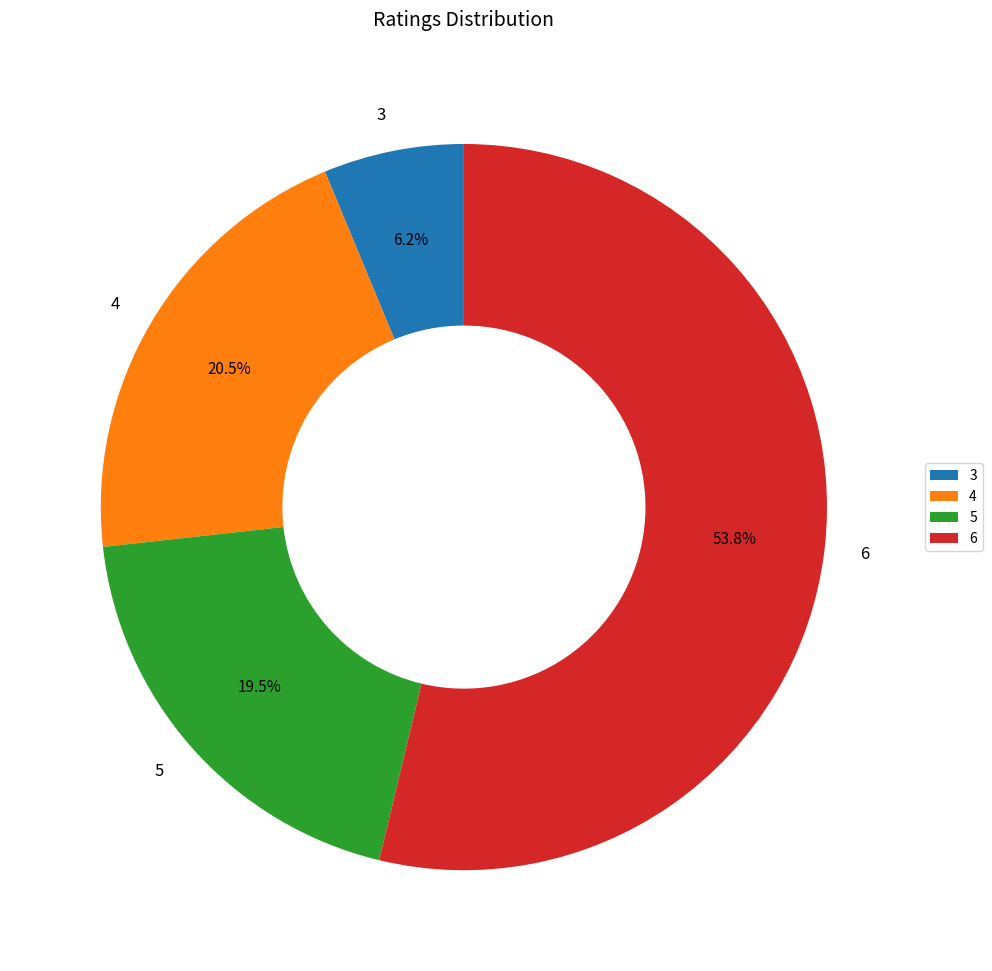

Rank the categories by value from lowest to highest.

3, 5, 4, 6